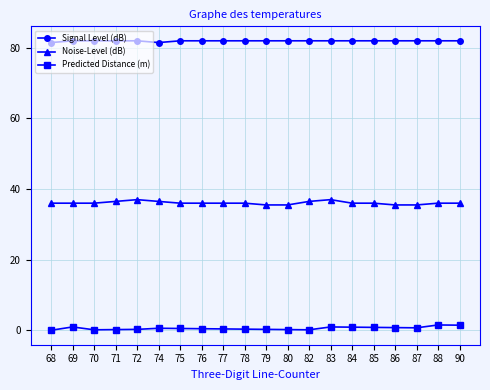

List the series in order of their overall mean, highest first.

Signal Level (dB), Noise-Level (dB), Predicted Distance (m)